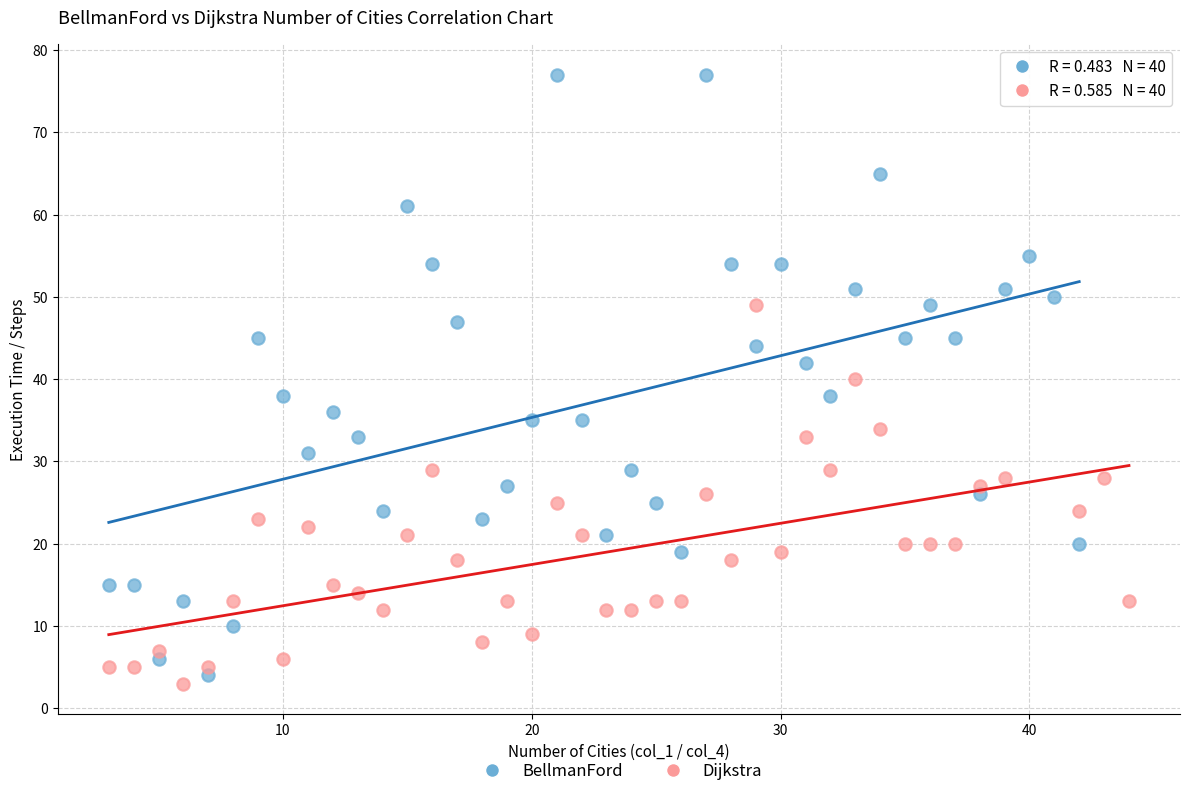

Which series reaches the maximum Y coordinate?

BellmanFord